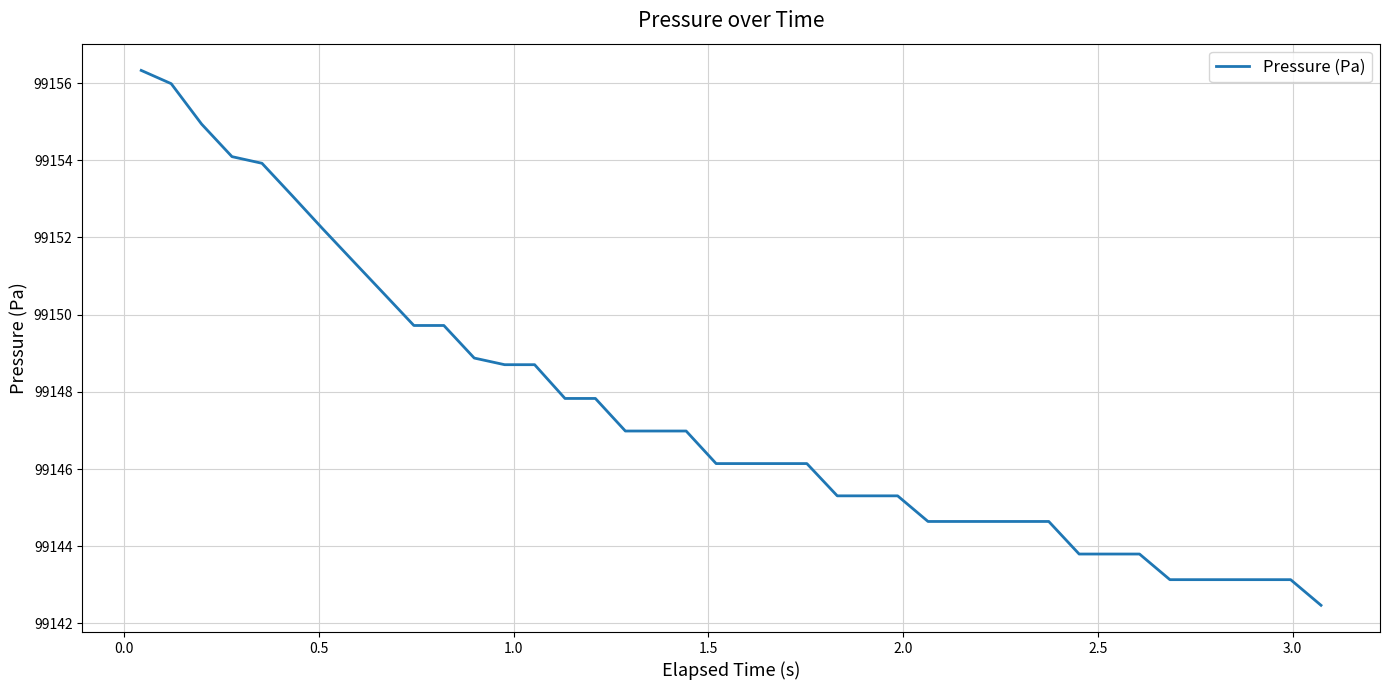

What is the difference between the maximum and minimum values?

13.9